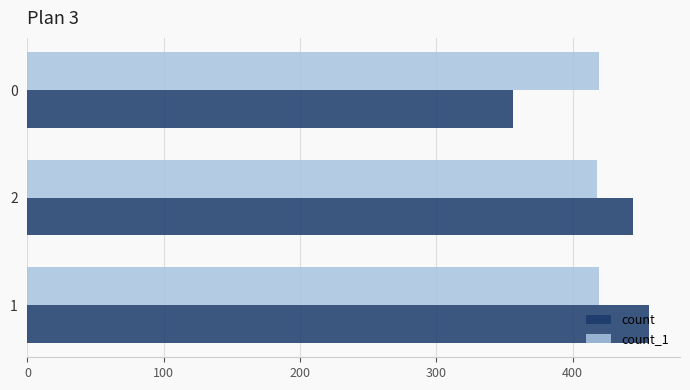

List the series in order of their peak value, lowest first.

count_1, count